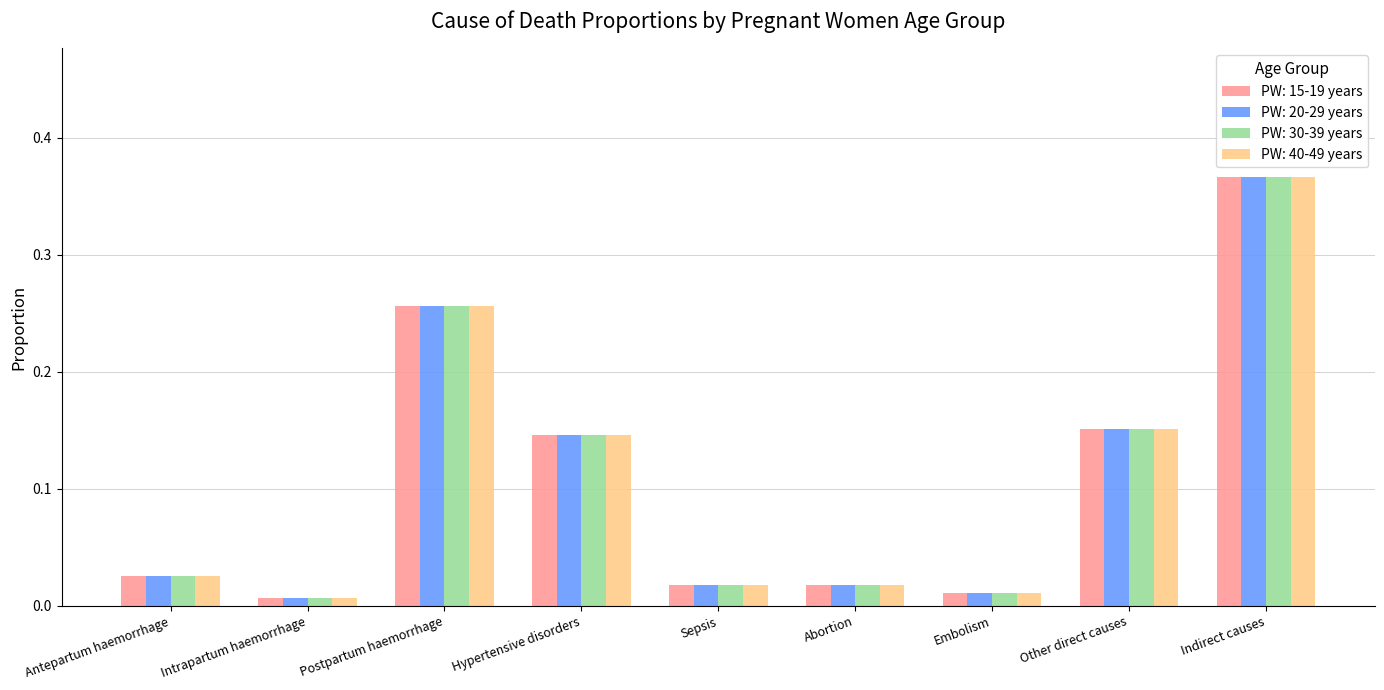

What is the total value across all series at Other direct causes?

0.6